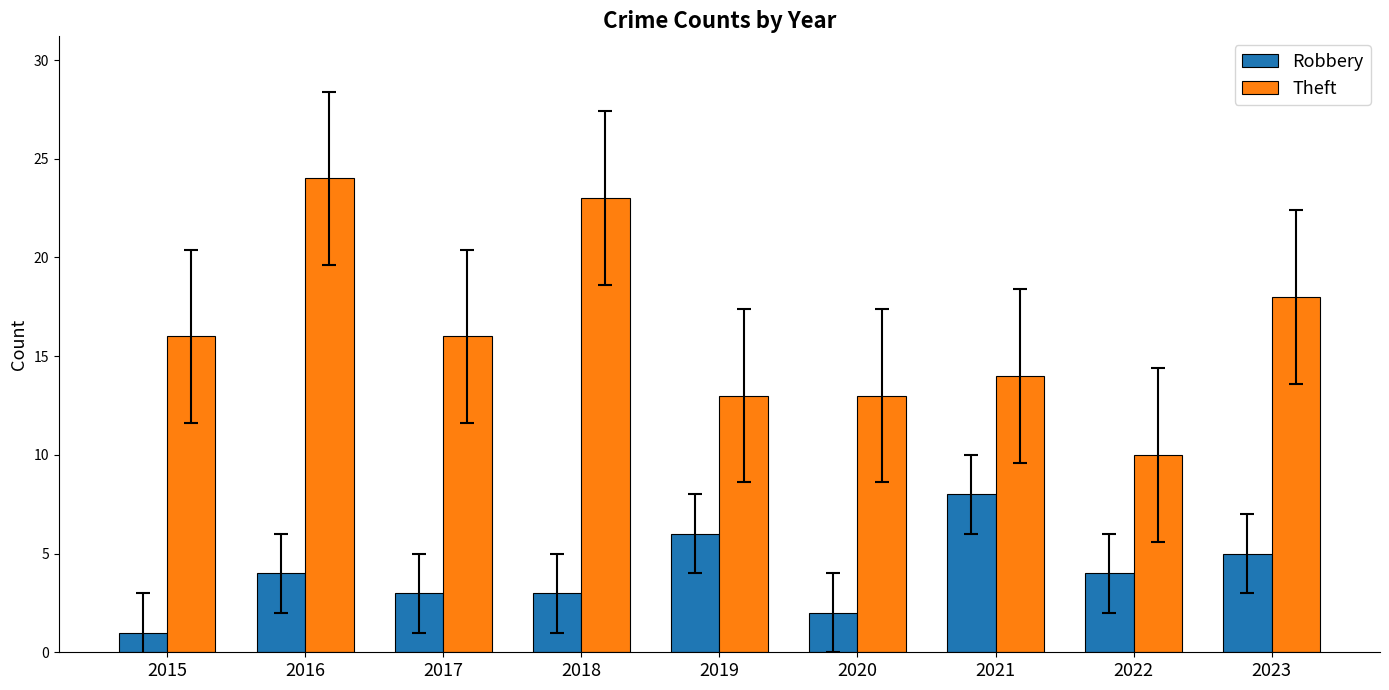

At which label does Robbery reach its minimum?

2015